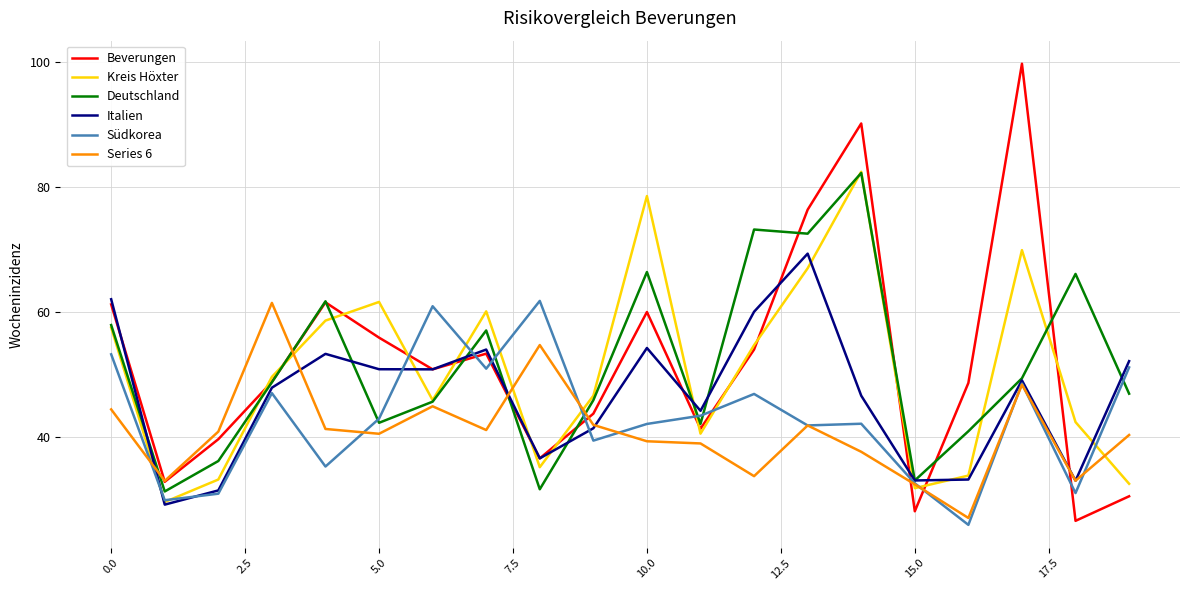

What is the minimum value shown in the chart?

25.9